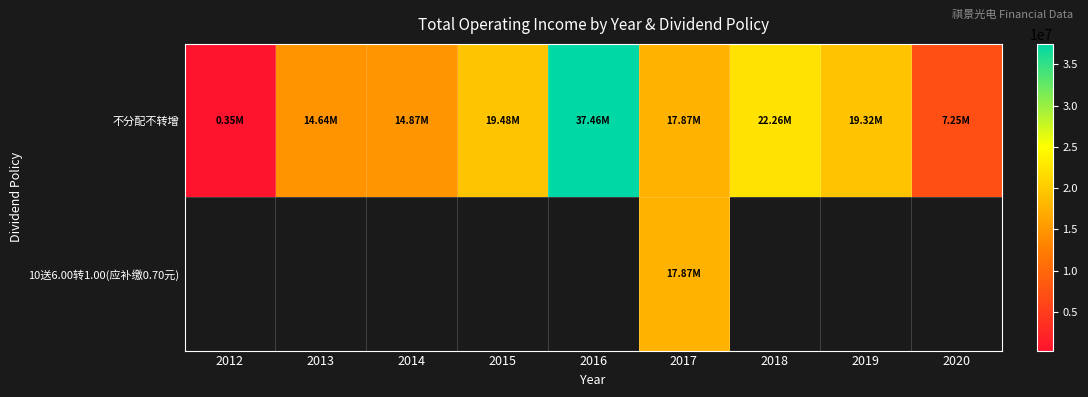

How many distinct data groups are displayed?

2